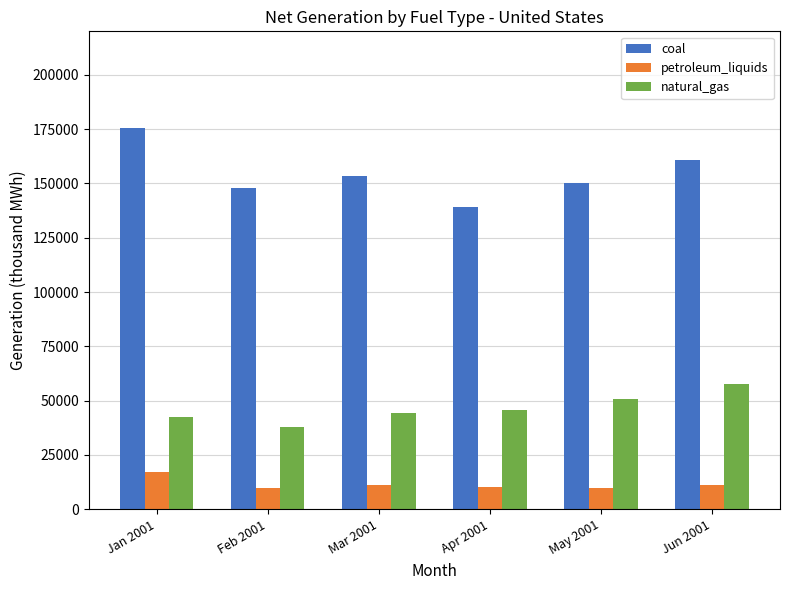

Rank the series at Apr 2001 from lowest to highest value.

petroleum_liquids, natural_gas, coal